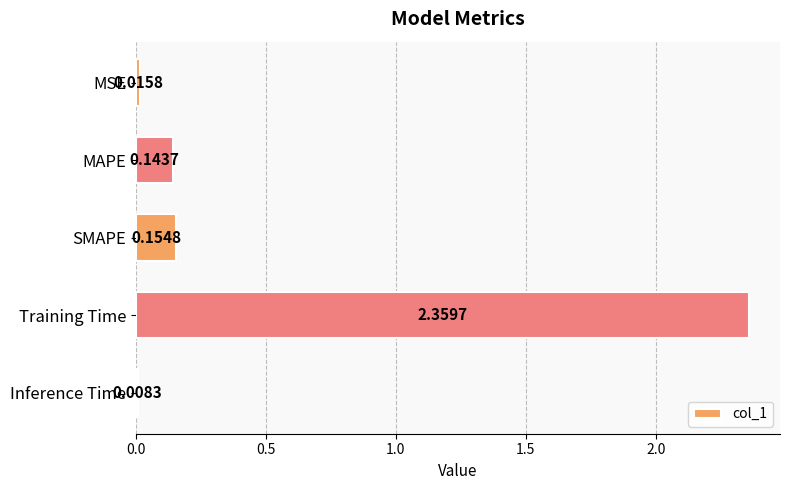

What is the difference between the maximum and second lowest values?

2.3